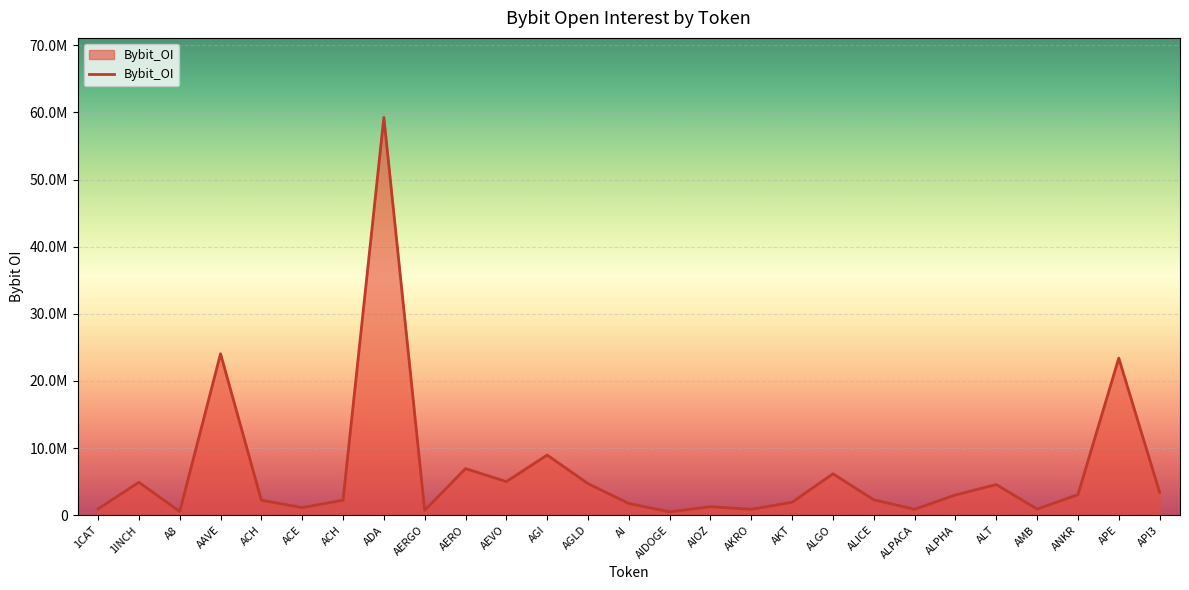

Is it true that the value at AAVE is 24057625?

True